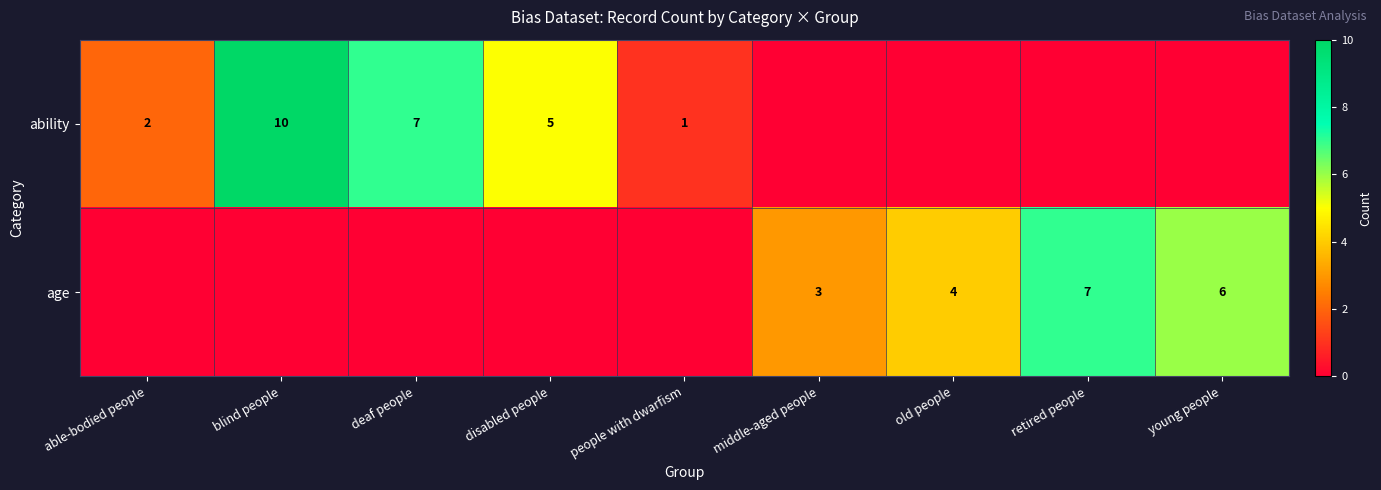

What is the difference between the highest and lowest values at young people?

6